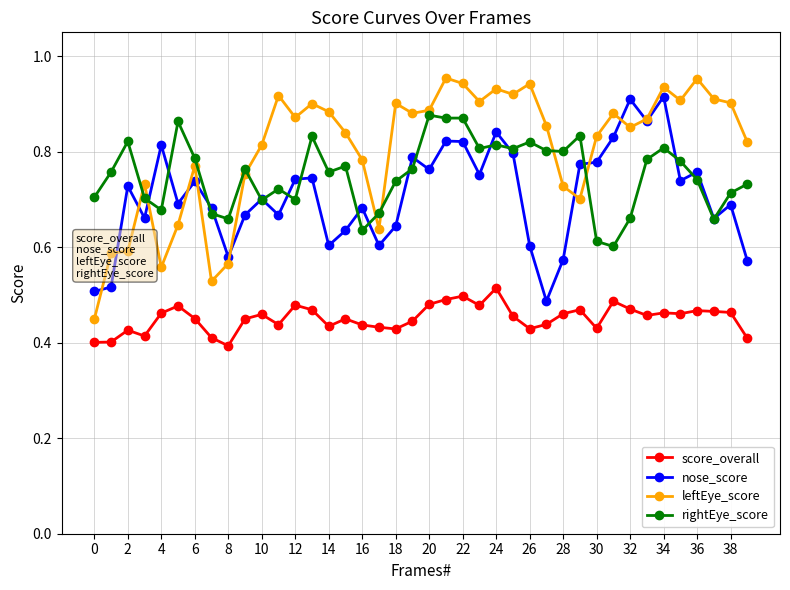

True or false: score_overall has more than 2 interior local peaks.

True